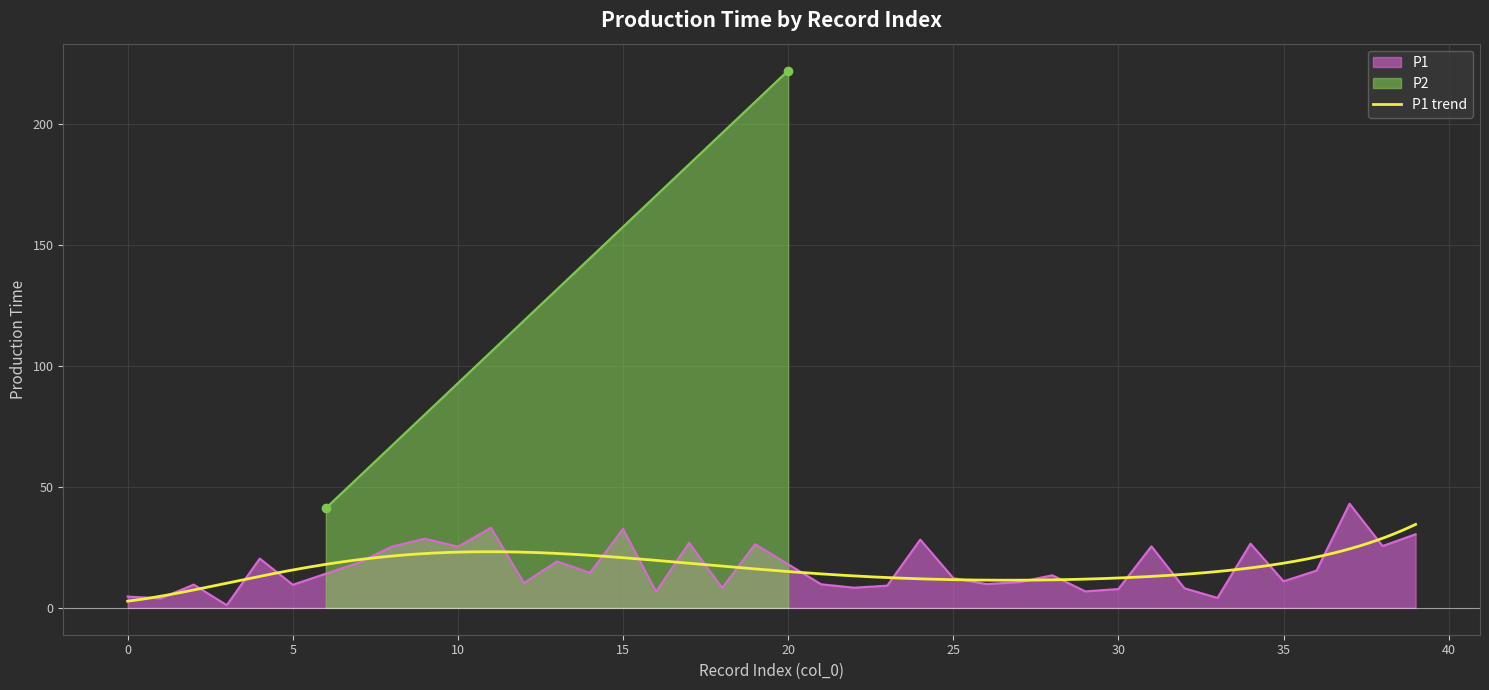

Is it true that P1 equals 25.3 at 10?

True